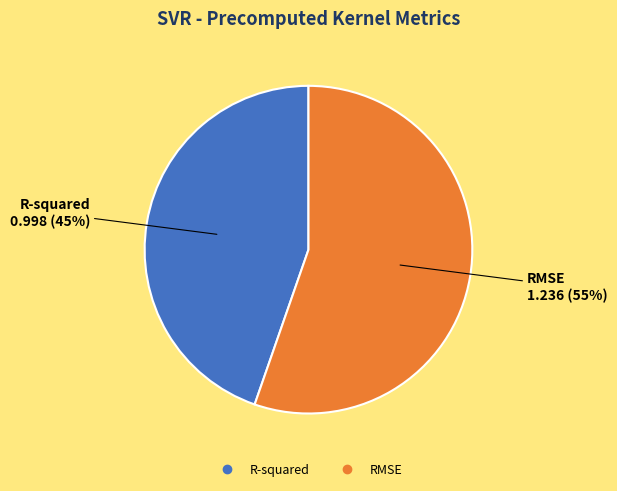

What is the ratio of the value at R-squared to the value at RMSE?

0.8